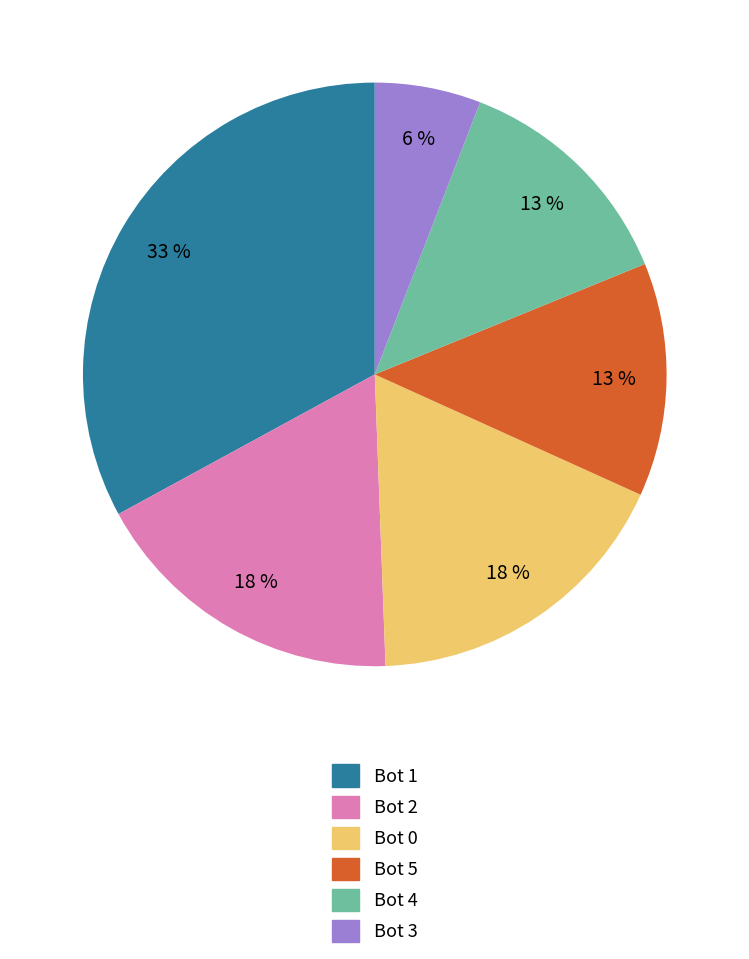

Which category has the biggest portion of the pie?

Bot 1